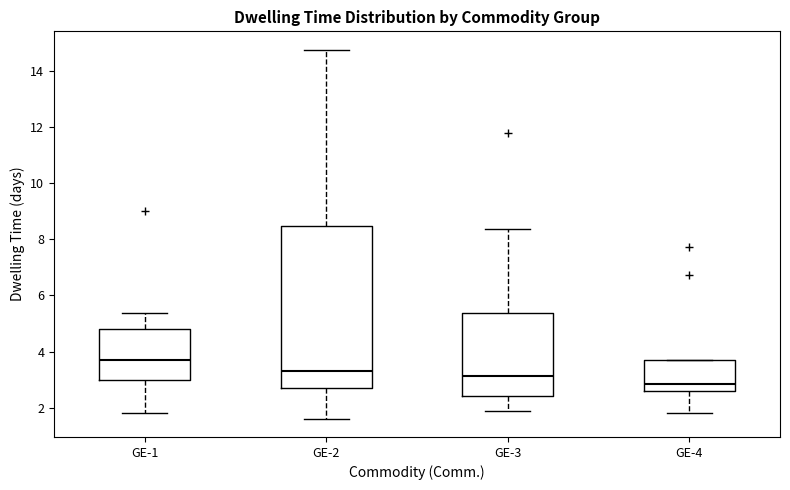

Reading left to right, read every box against the y-axis: the position of its median line, the range the box covers, and the ends of its whiskers. The values are not printed on the chart, so give them approximately, as read against the axis.

GE-1: median 3.6, box 3.0 to 4.8, whiskers 1.8 to 5.4
GE-2: median 3.4, box 2.6 to 8.4, whiskers 1.6 to 14.8
GE-3: median 3.2, box 2.4 to 5.4, whiskers 1.8 to 8.4
GE-4: median 2.8, box 2.6 to 3.6, whiskers 1.8 to 3.6